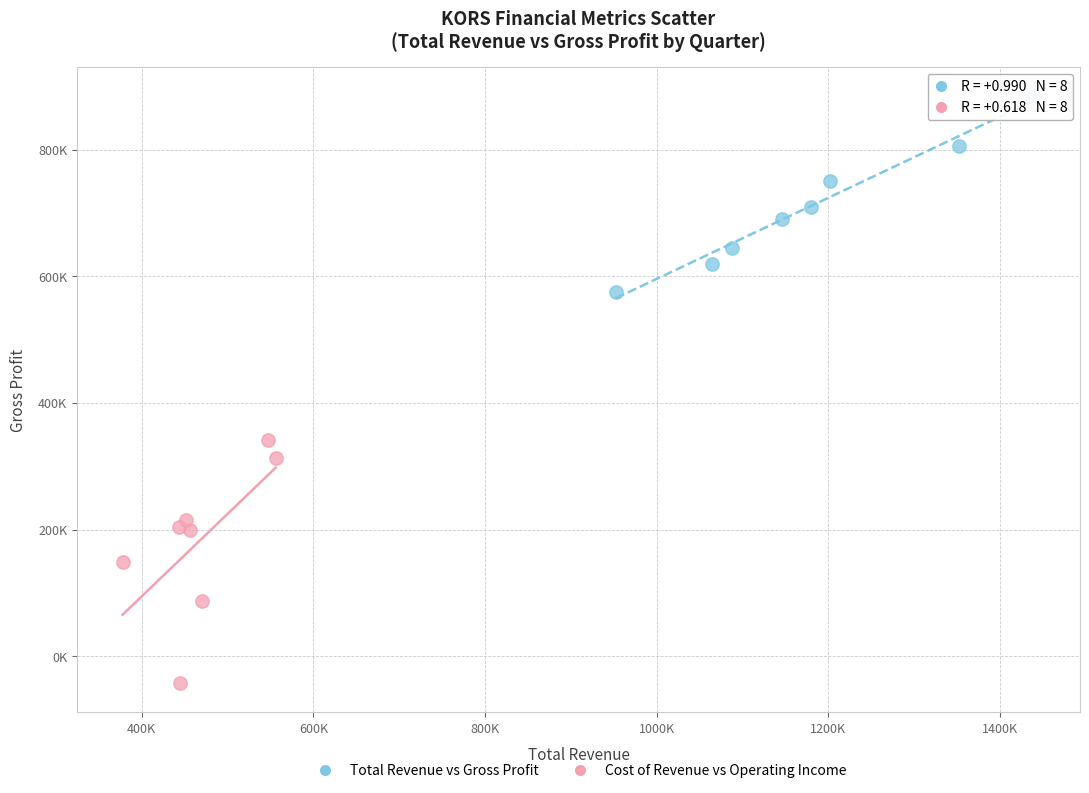

Which series reaches the minimum Y coordinate?

Cost of Revenue vs Operating Income